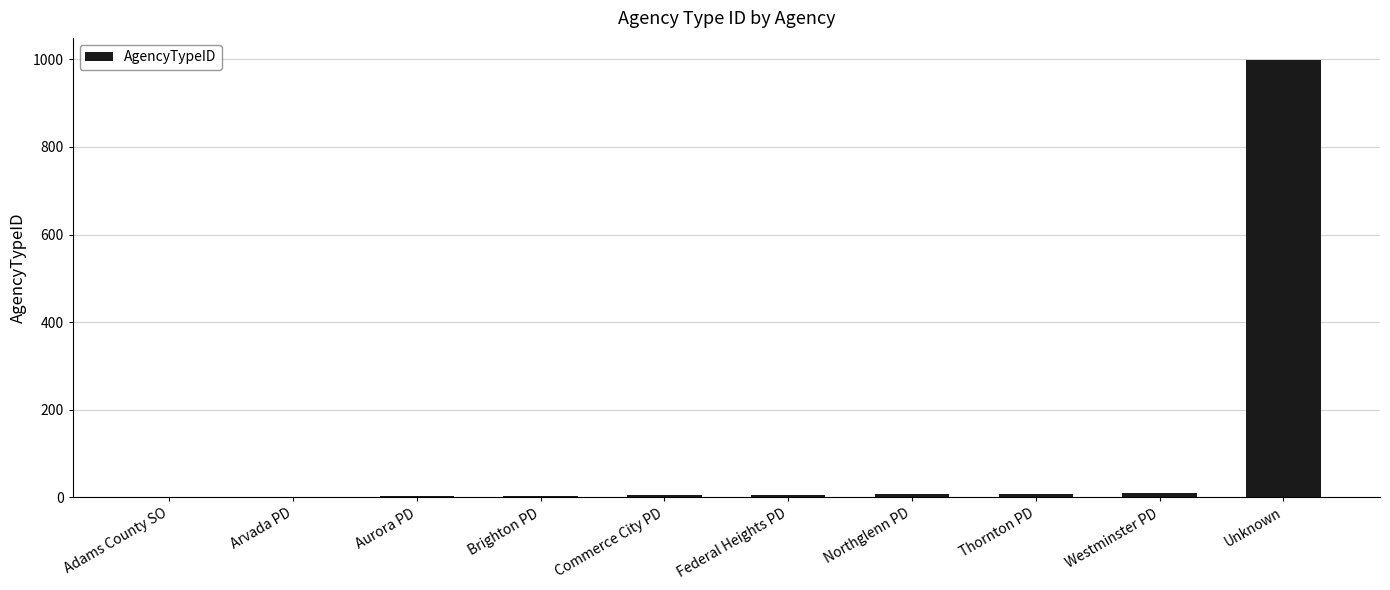

What is the sum of all values?

1044